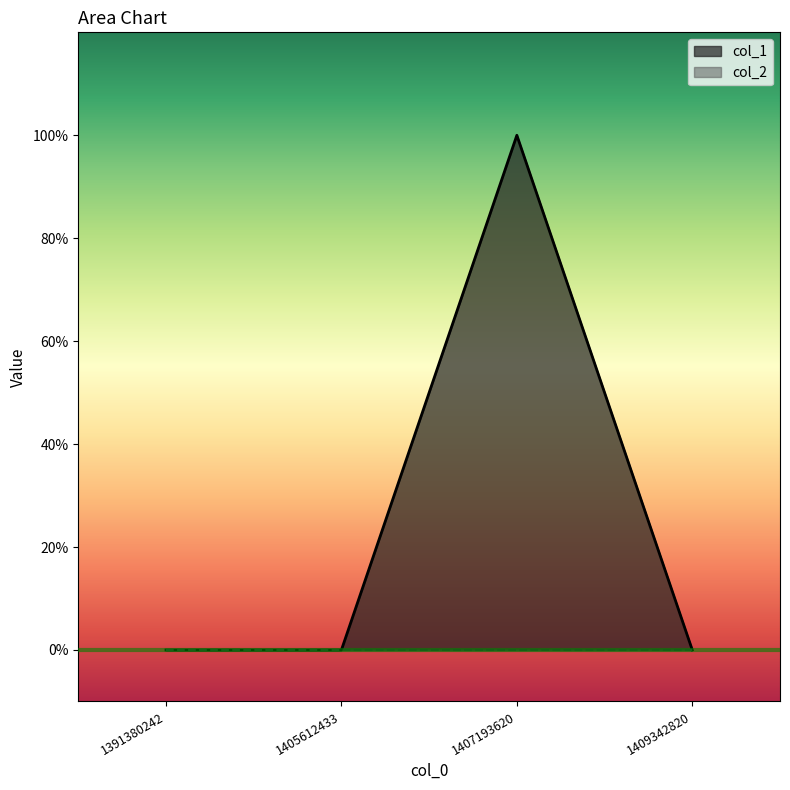

Between 1405612433 and 1391380242, which is larger?

1405612433